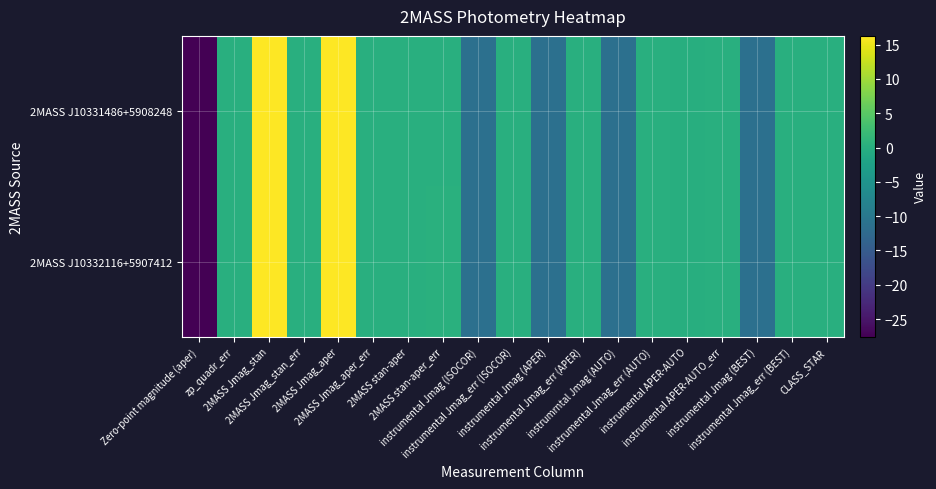

At instrumental Jmag (ISOCOR), list the series in order from largest to smallest.

2MASS J10331486+5908248, 2MASS J10332116+5907412